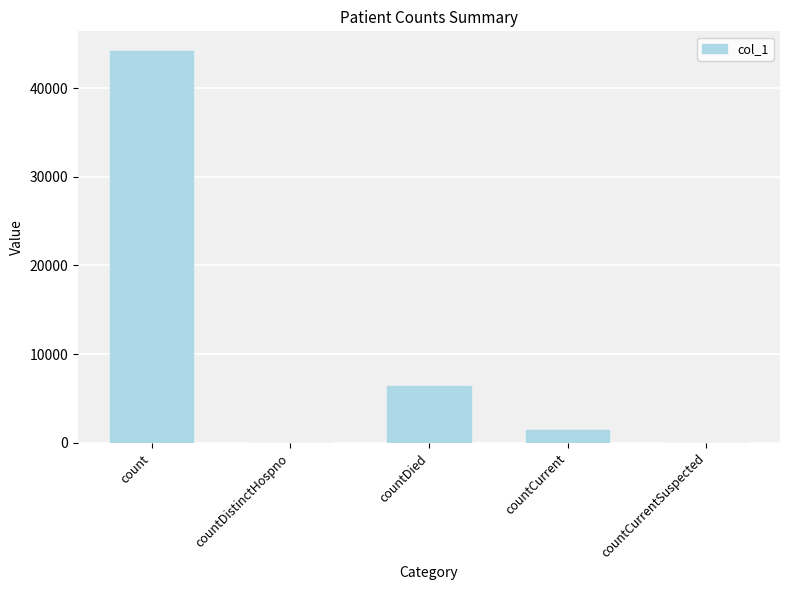

Reading left to right, what are all the values shown in this chart?

44177	0	6418	1454	0